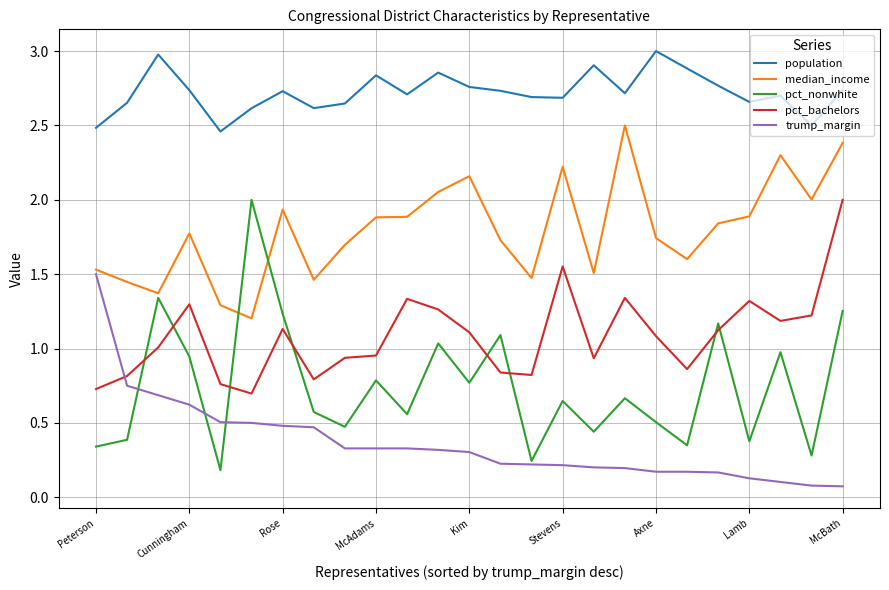

Which series has the largest total across all categories?

population